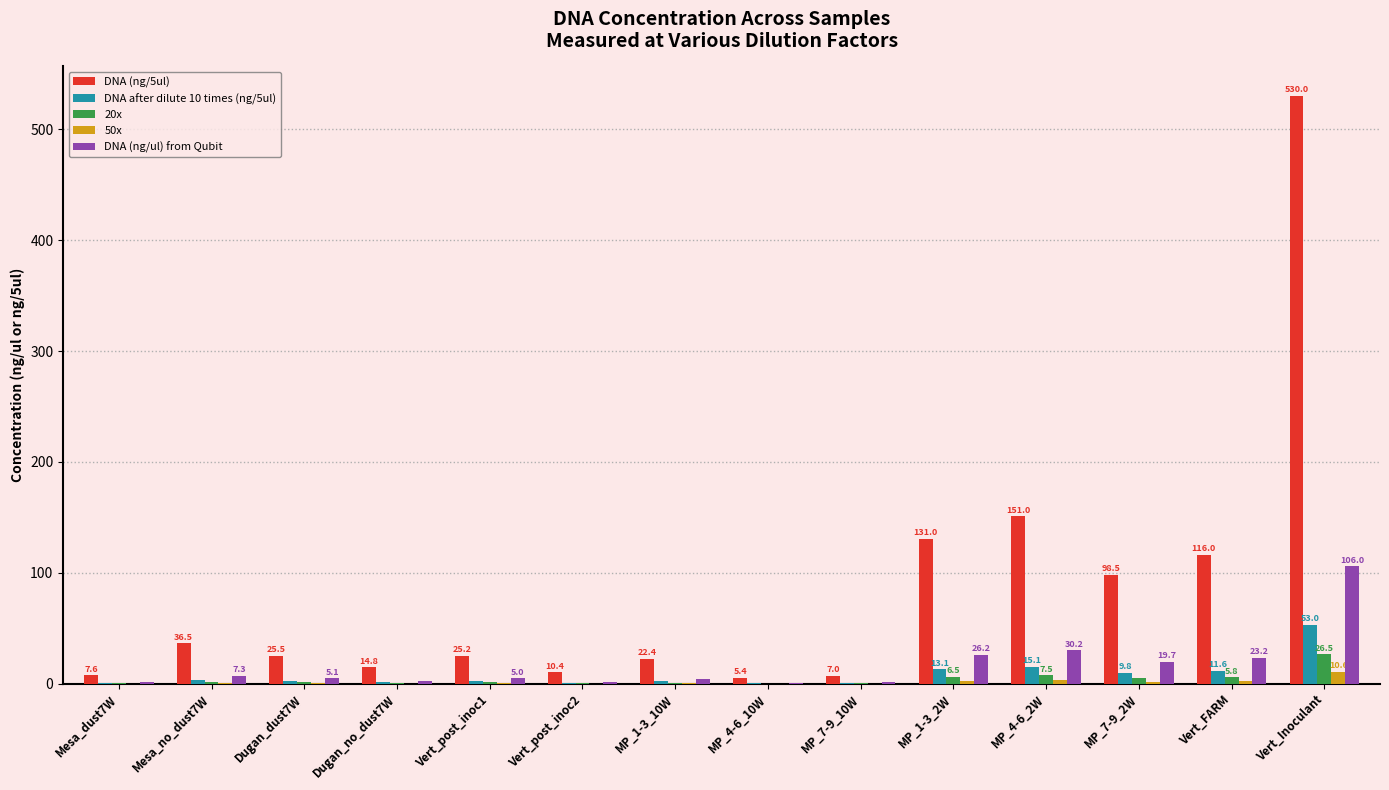

The value of DNA (ng/ul) from Qubit at MP_7-9_10W is 1.4. True or false?

True